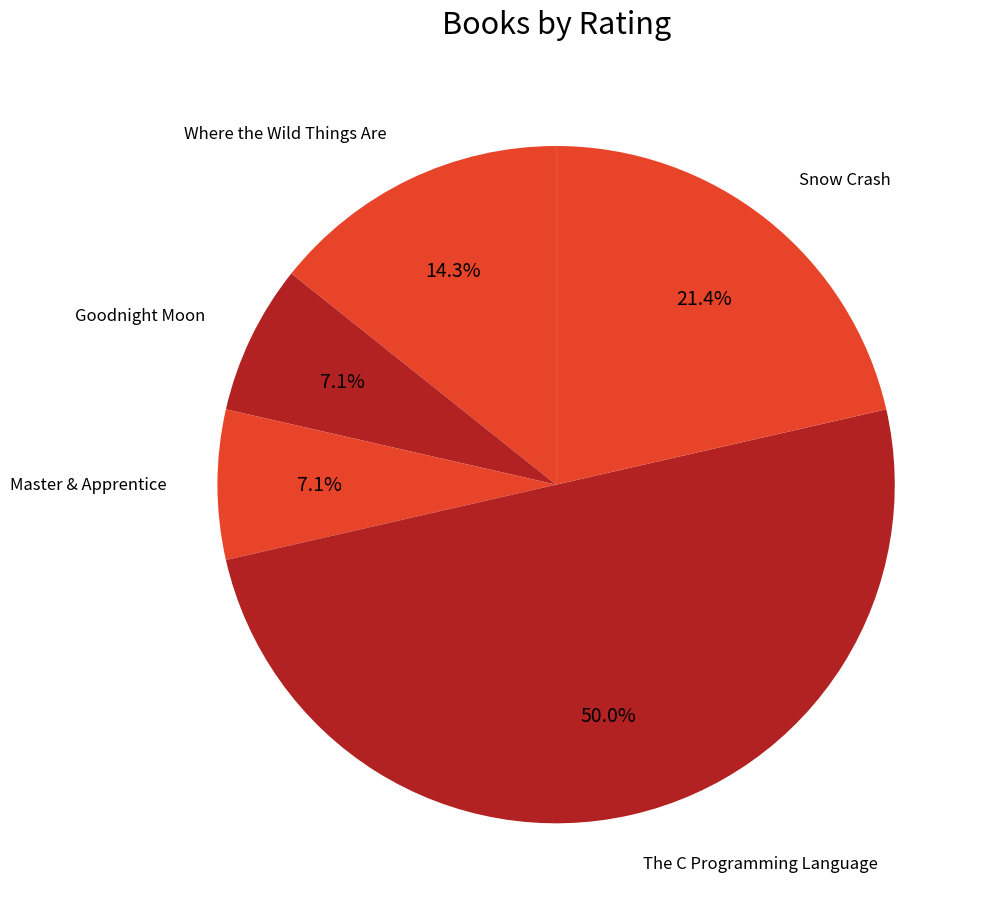

To the nearest percent, what is the combined percentage of Where the Wild Things Are and The C Programming Language?

64%